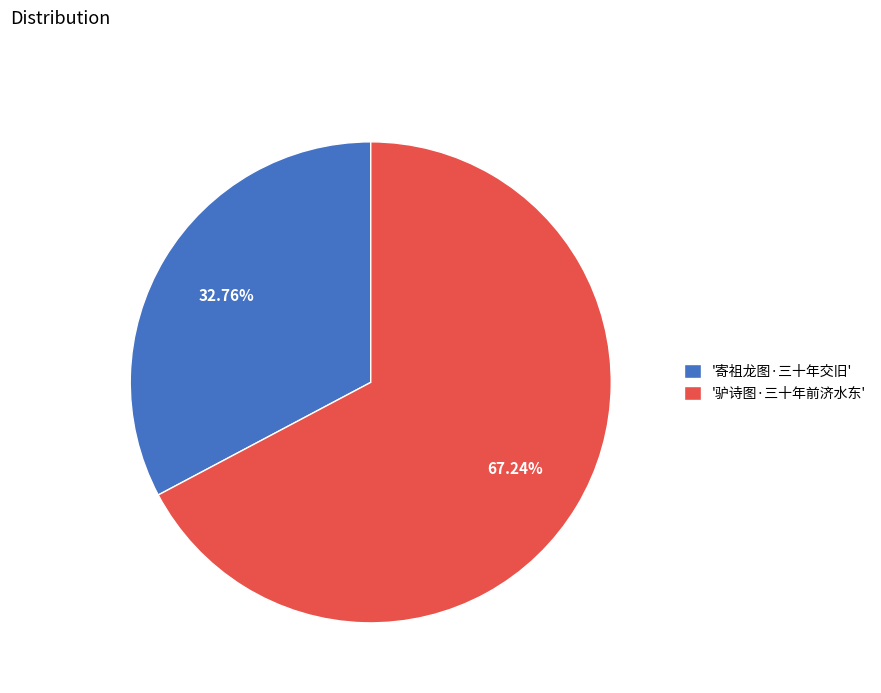

What is the ratio of the value at '驴诗图·三十年前济水东' to the value at '寄祖龙图·三十年交旧'?

2.1